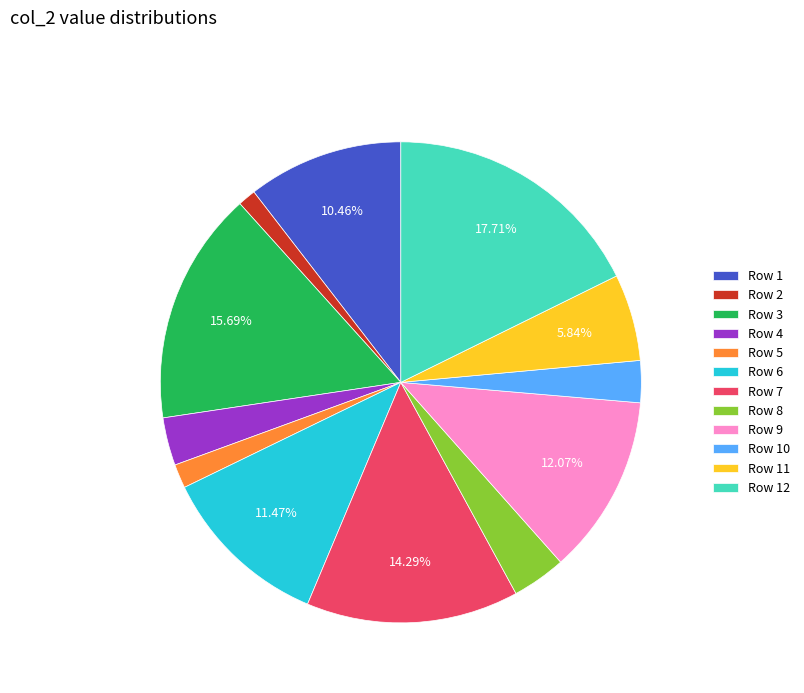

Which category has the biggest portion of the pie?

Row 12